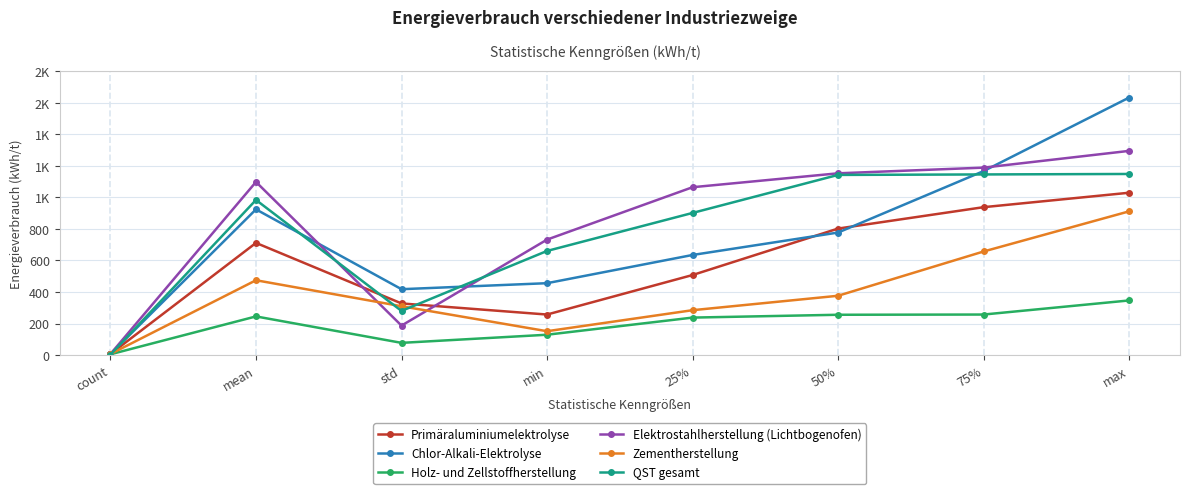

At which category is the sum across all series the highest?

max